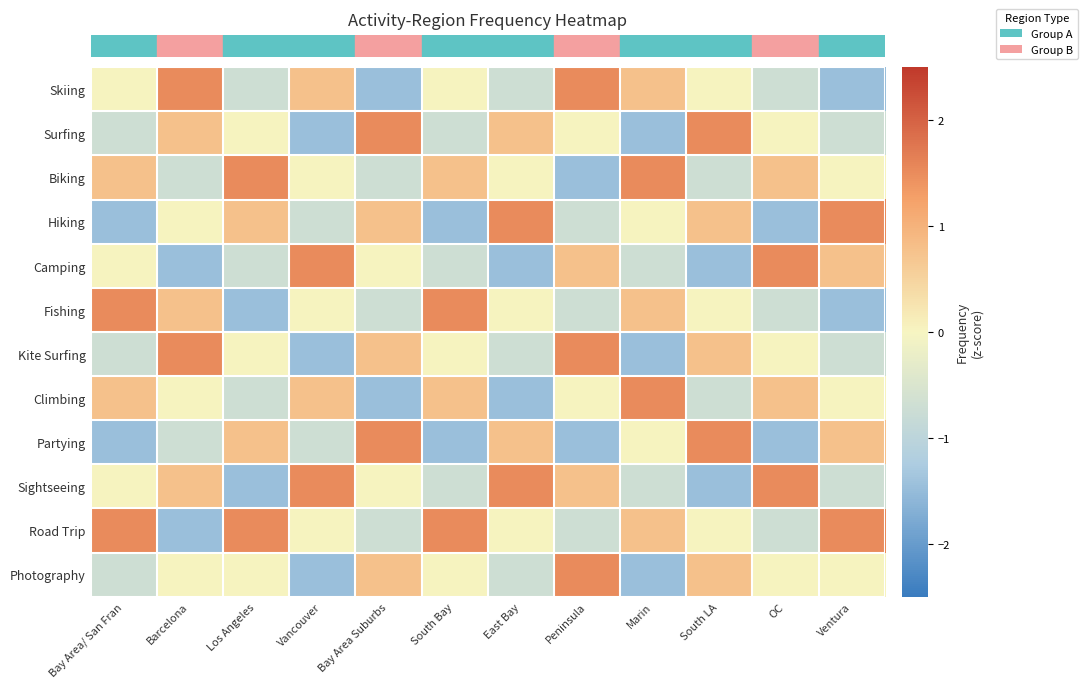

Count the number of data series in this chart.

12